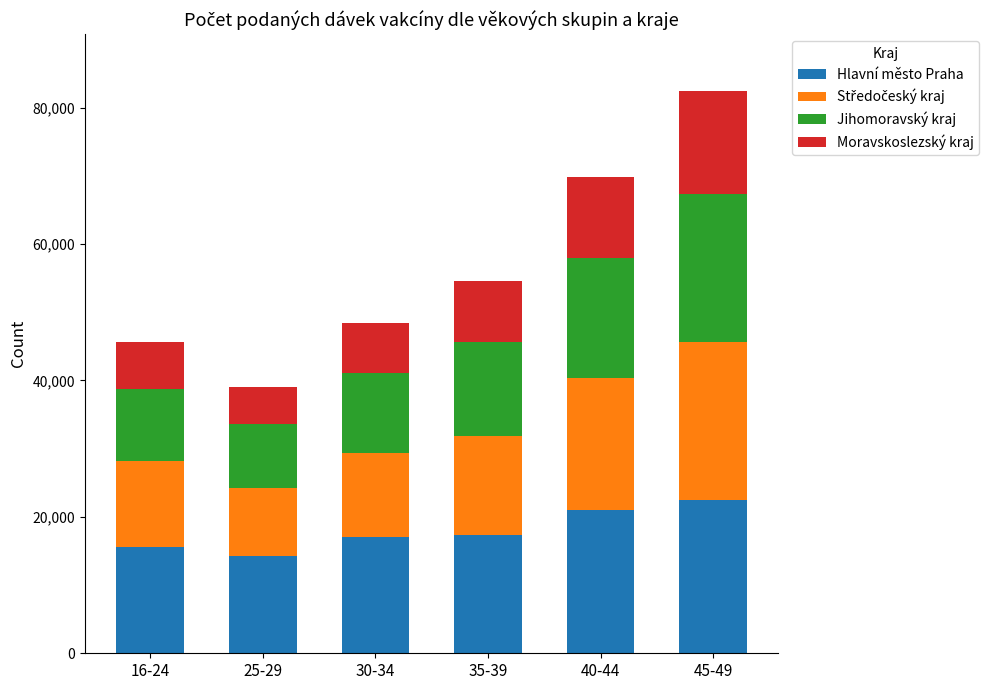

What is the sum of the Hlavní město Praha values at 16-24 and 45-49?

38141